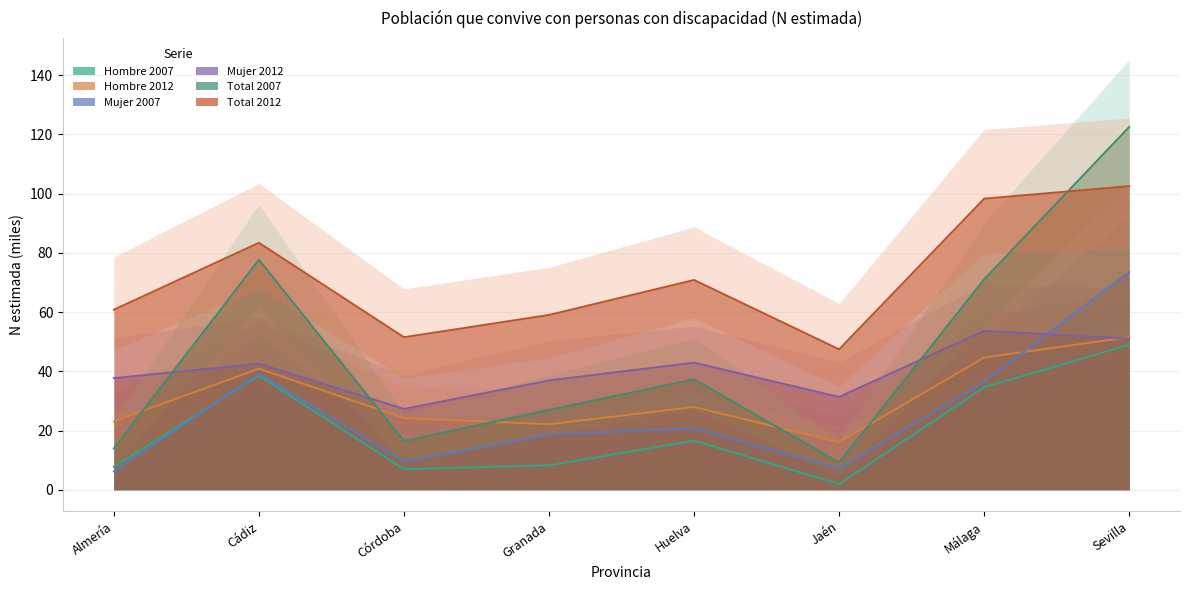

At which category is the sum across all series the highest?

Sevilla